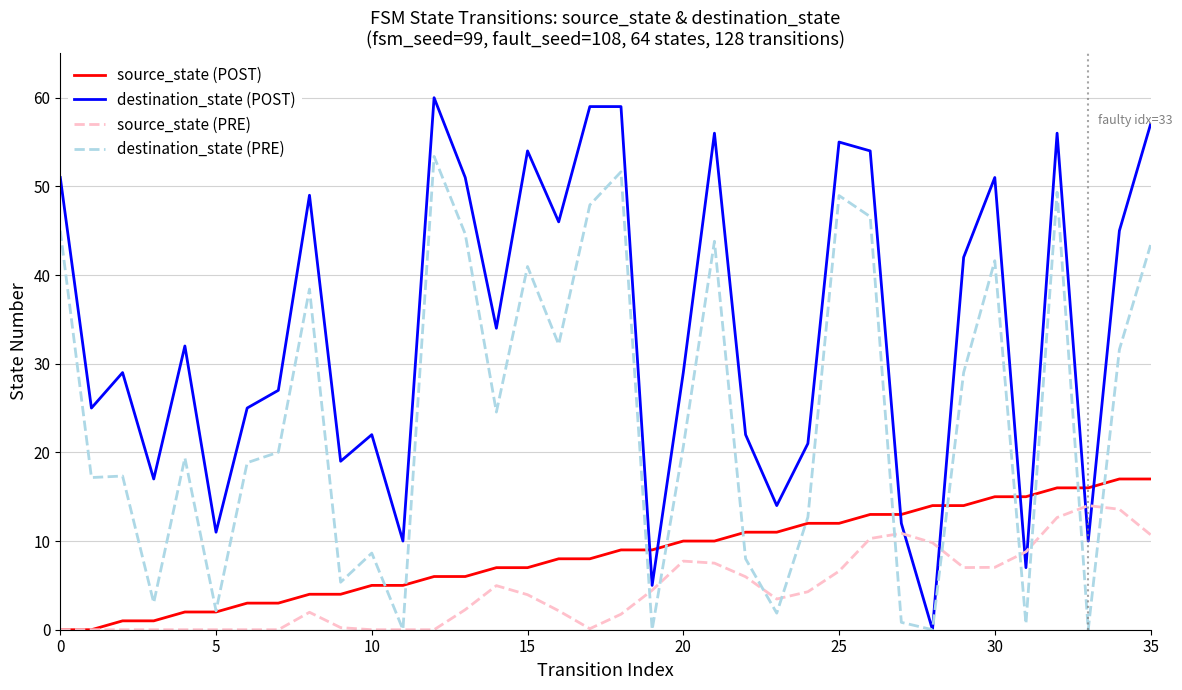

How many distinct data groups are displayed?

4